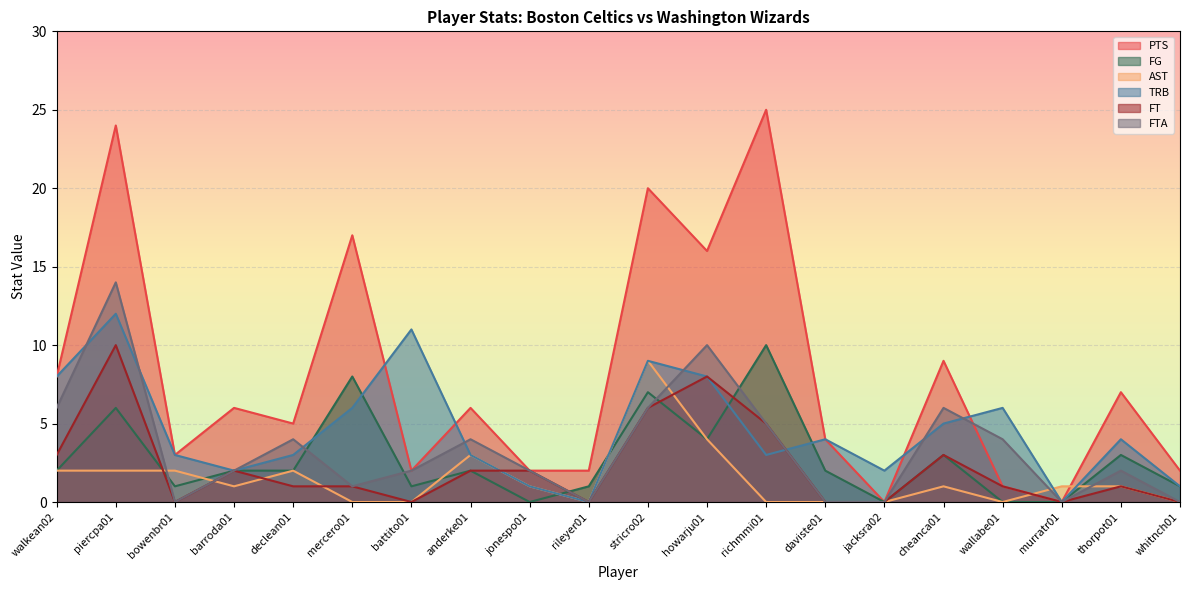

At which label does TRB reach its peak?

piercpa01